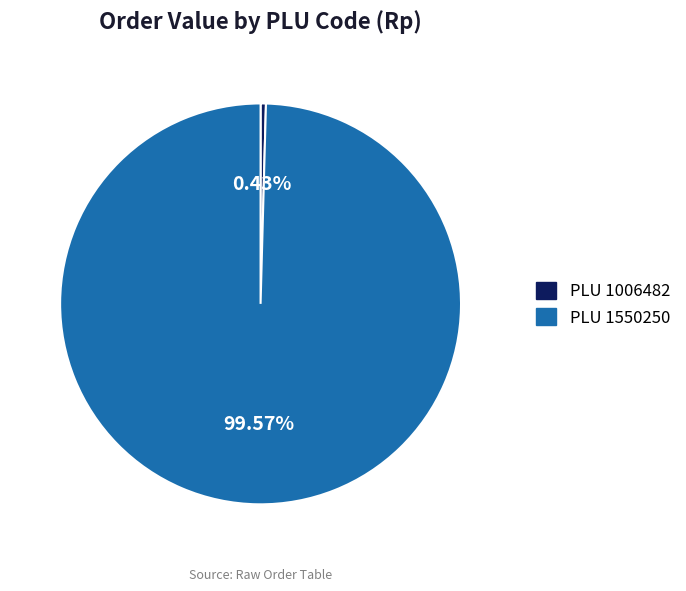

Is there any slice that represents more than half of the pie?

Yes